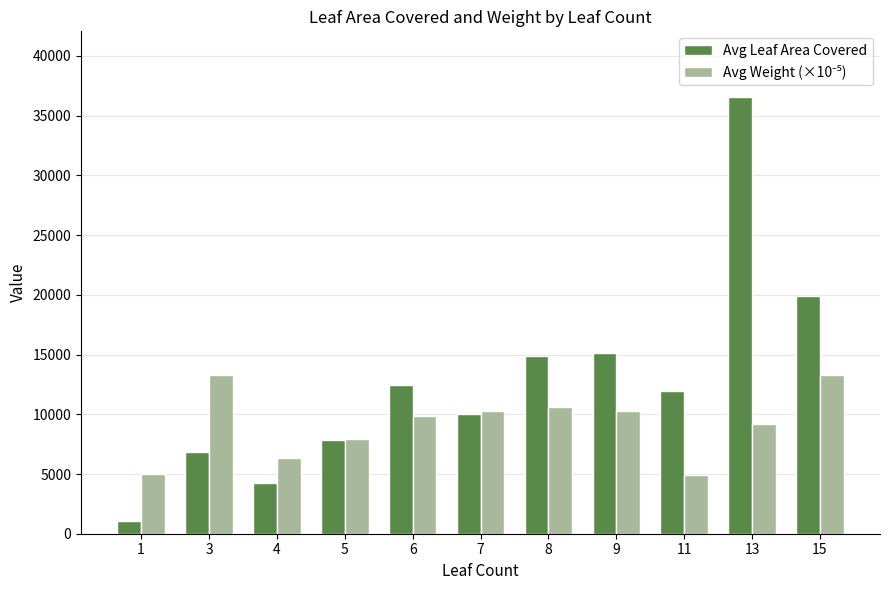

Which category has the lowest value across all series?

1